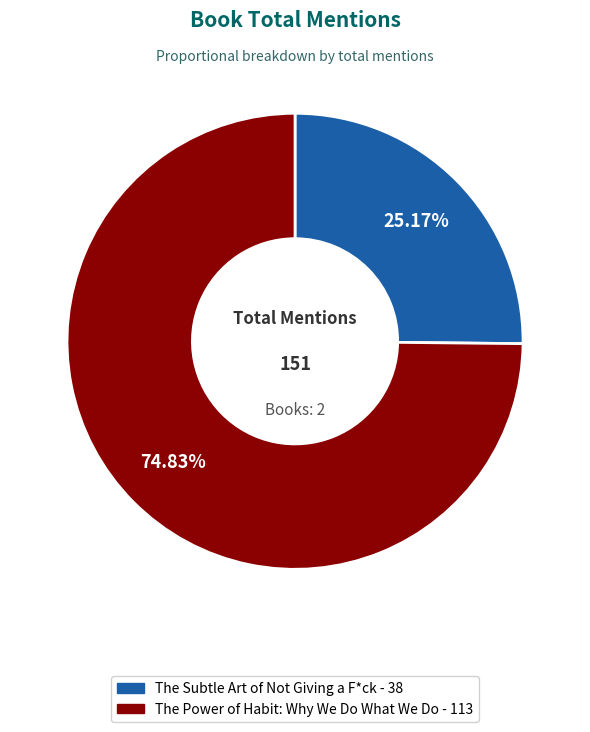

To the nearest percent, what is the difference between the The Power of Habit: Why We Do What We Do and The Subtle Art of Not Giving a F*ck slice percentages?

50%